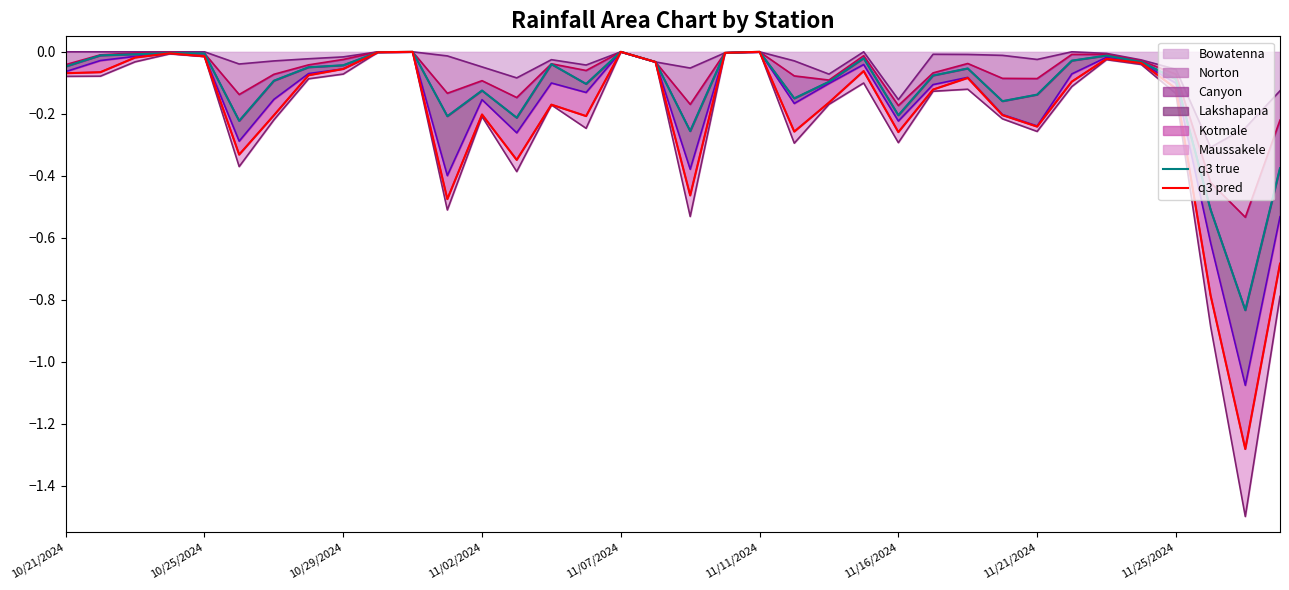

What is the approximate value of q3 pred at 10/21/2024?

-0.1